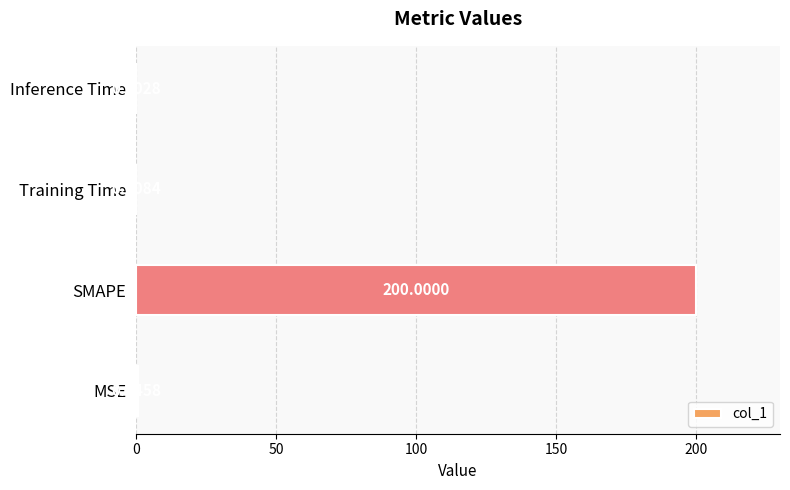

Where is the data nearest to the value 100?

MSE